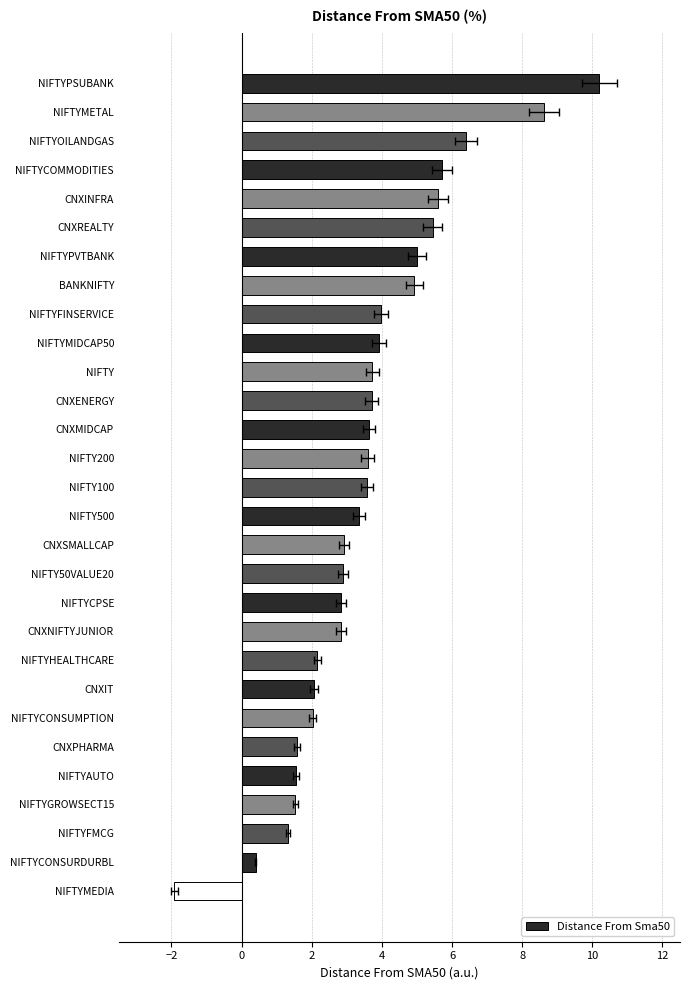

What is the difference between the maximum and minimum values?

12.1